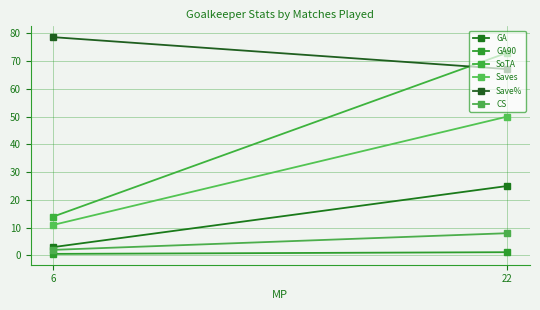

Is the value of CS at 22 greater than the value of Saves at 22?

No